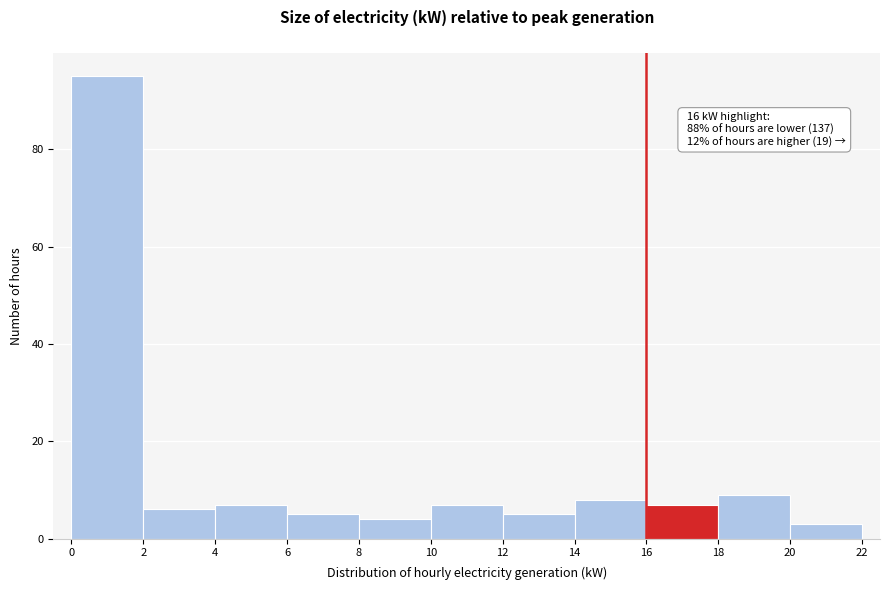

Over which range of the x-axis is the bar tallest?

0 to 2